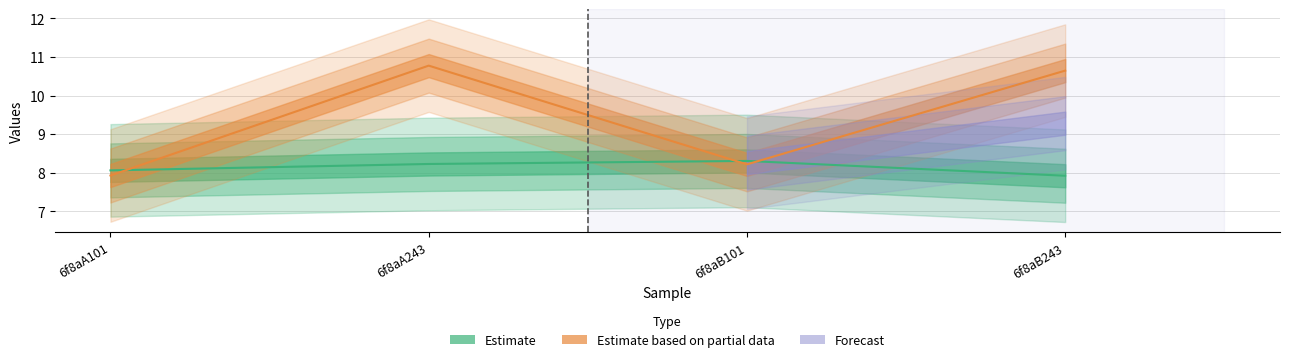

Is it true that col_6 equals 5.2 at 6f8aA243?

False